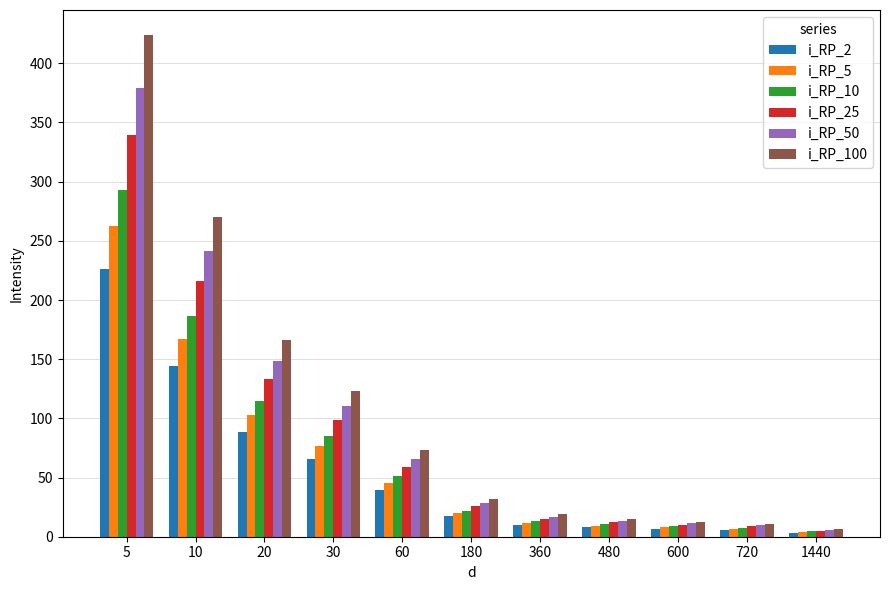

The i_RP_5 series shows 16.3 at 60. True or false?

False